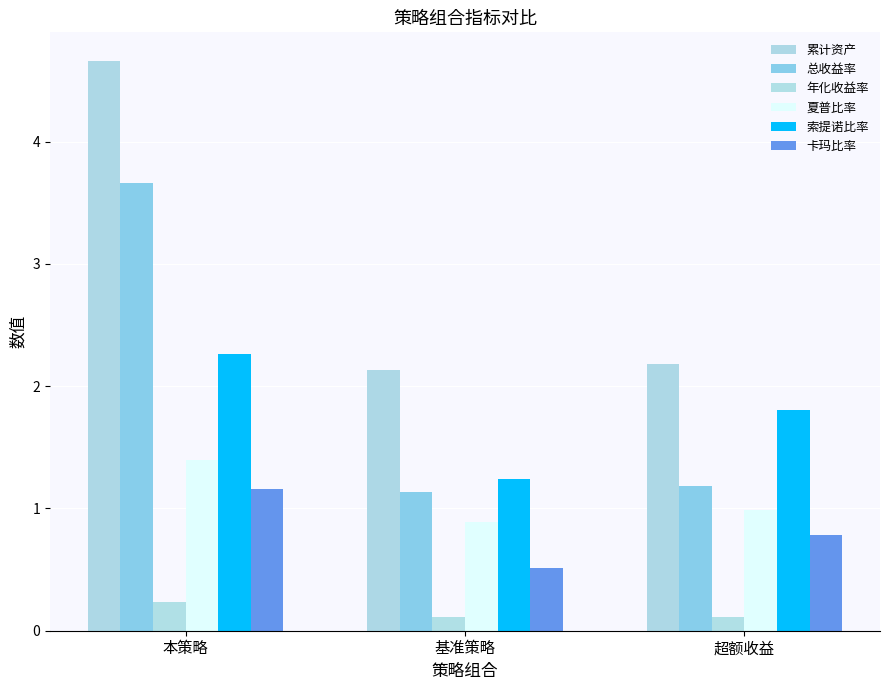

True or false: 索提诺比率 has a value of 0.5 at 基准策略.

False